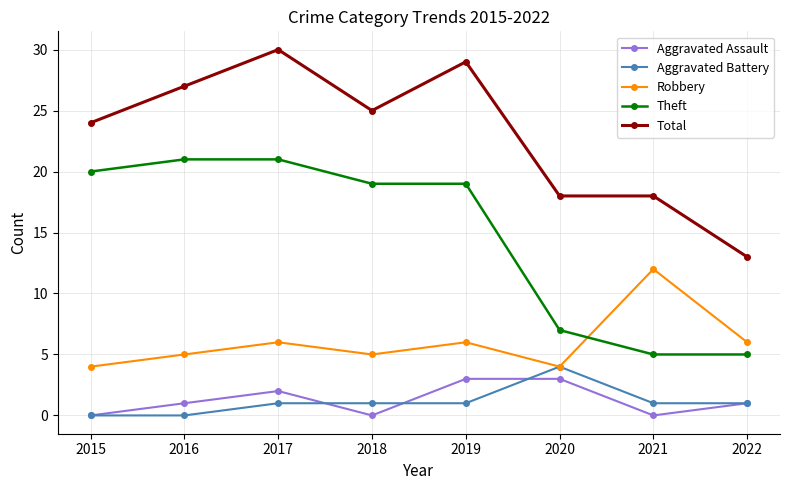

What is the value of the Theft point at the 8th from the left?

5